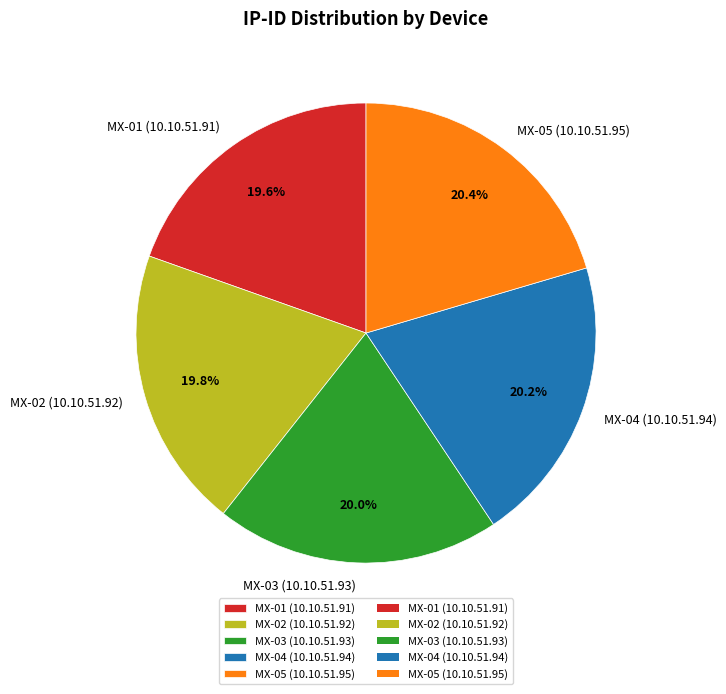

Is MX-01 (10.10.51.91) the majority of the pie?

No